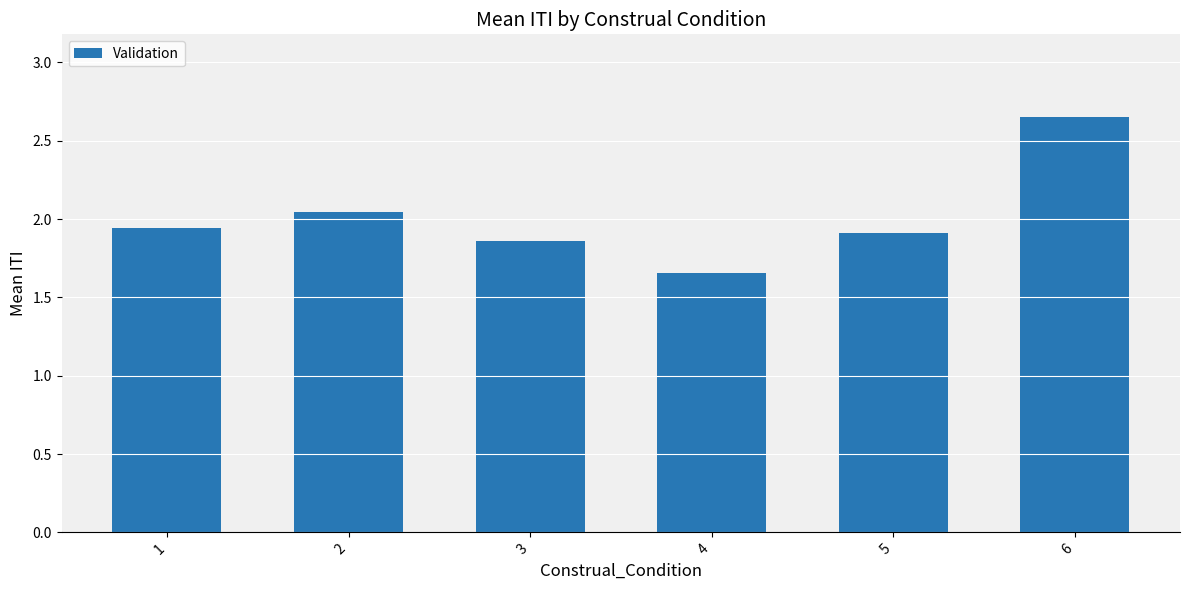

The value at 2 is 0.7. True or false?

False